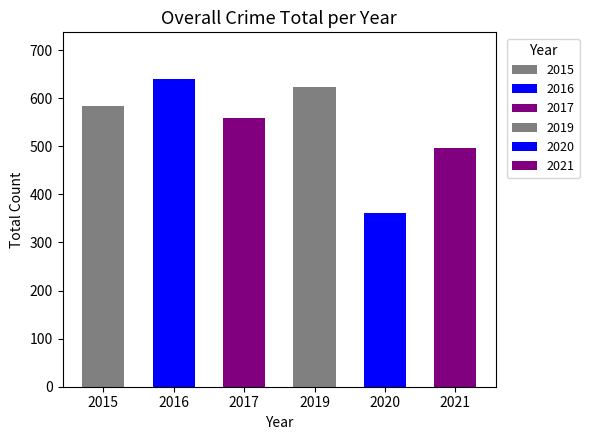

Are the bars grouped side by side (vs. stacked)?

Yes